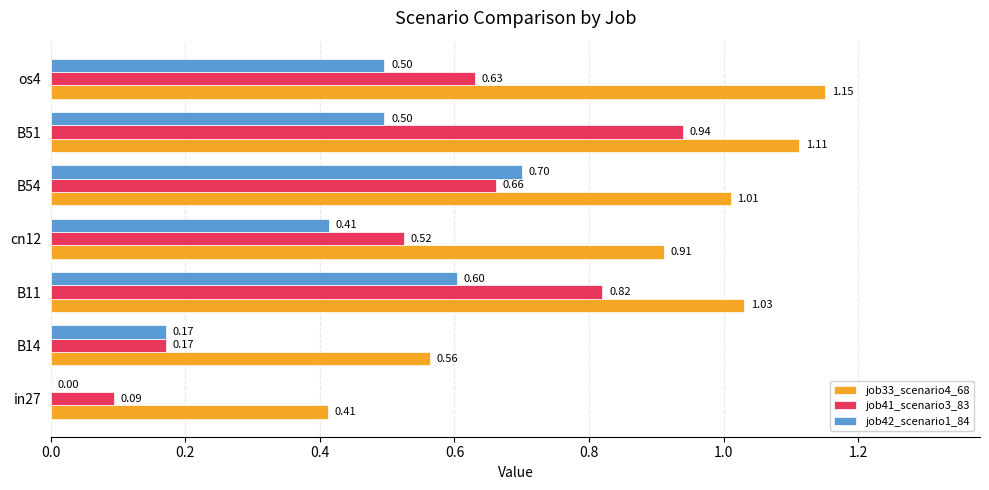

Between B11 and cn12, which series saw the biggest shift?

job41_scenario3_83